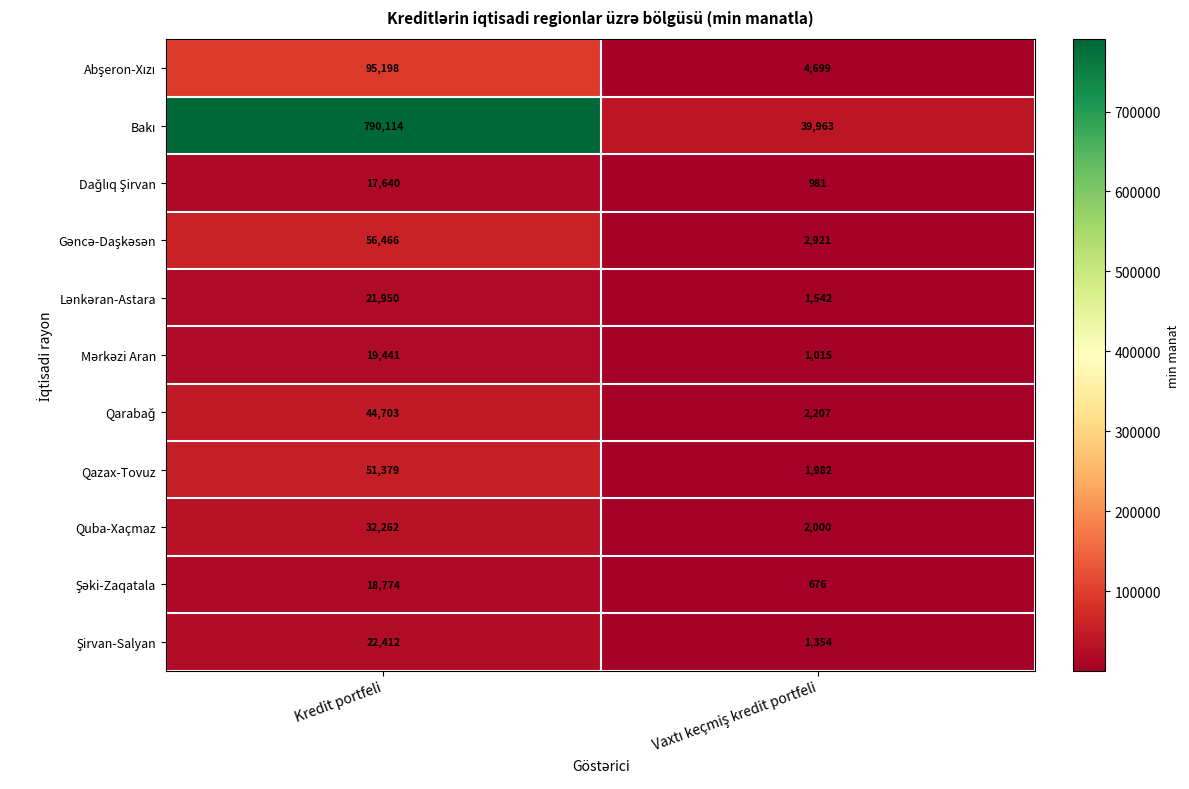

Is it true that Qazax-Tovuz equals 51379 at Kredit portfeli?

True